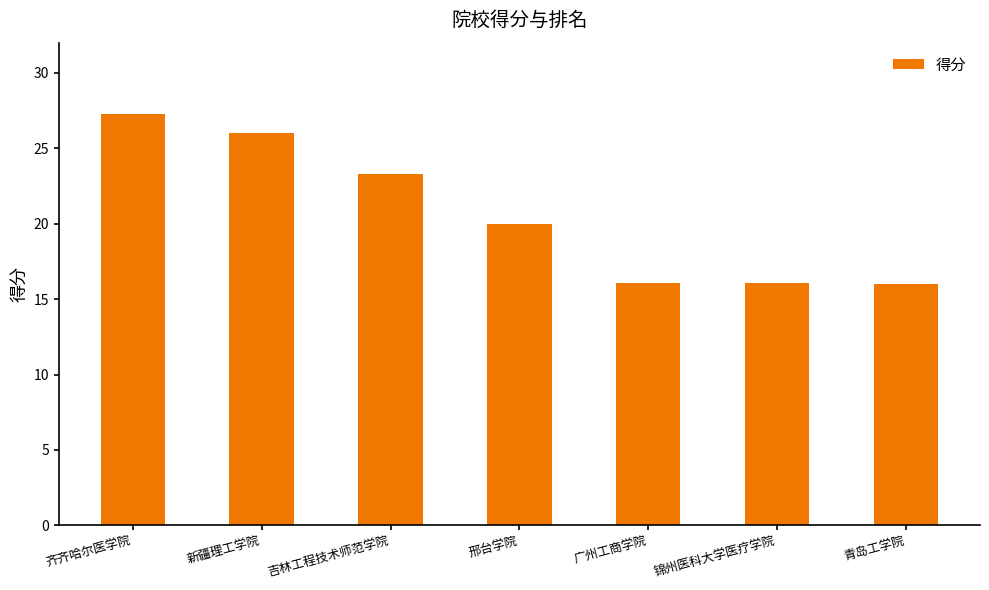

Which has a higher value, 吉林工程技术师范学院 or 锦州医科大学医疗学院?

吉林工程技术师范学院